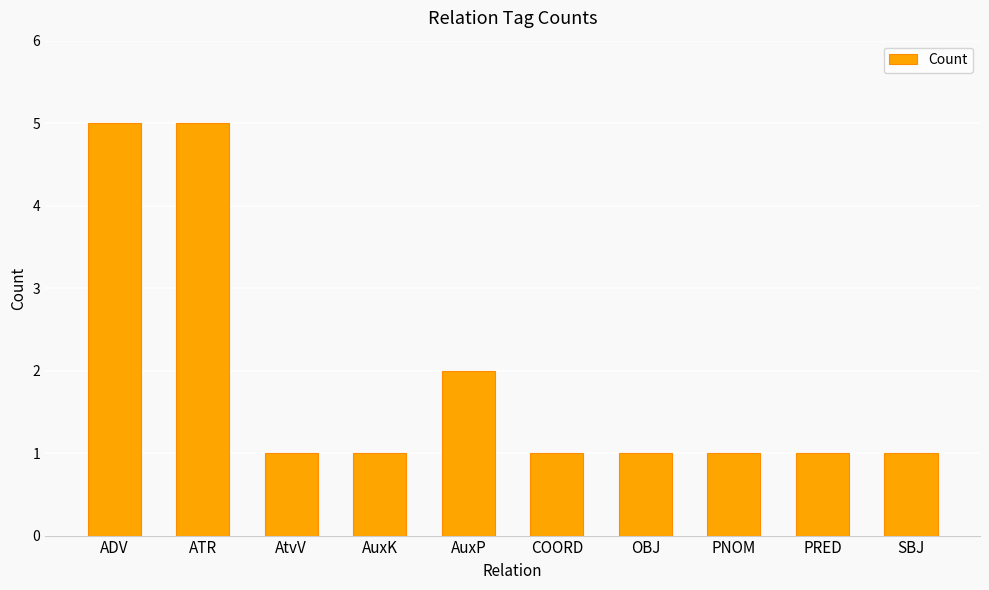

The value at PRED is 1. True or false?

True